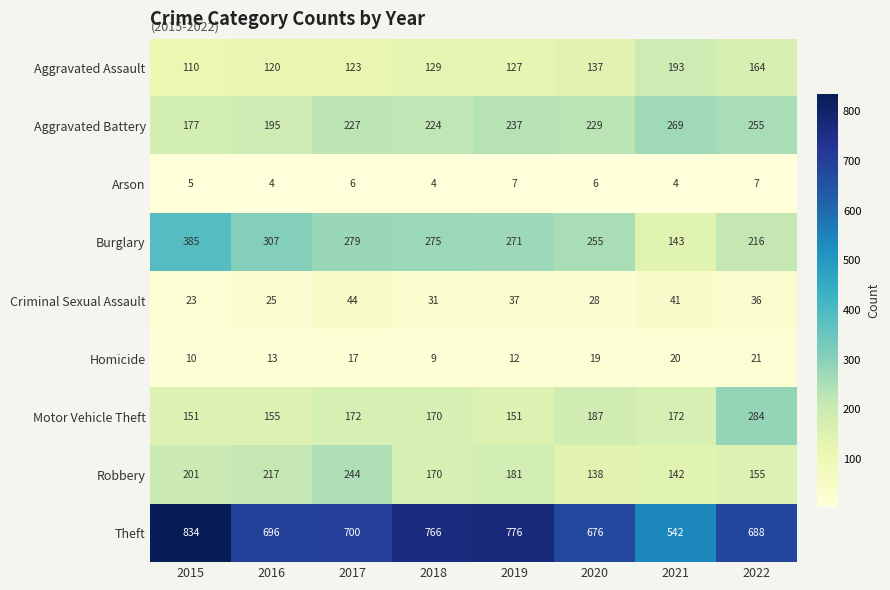

What is the smallest value displayed?

4